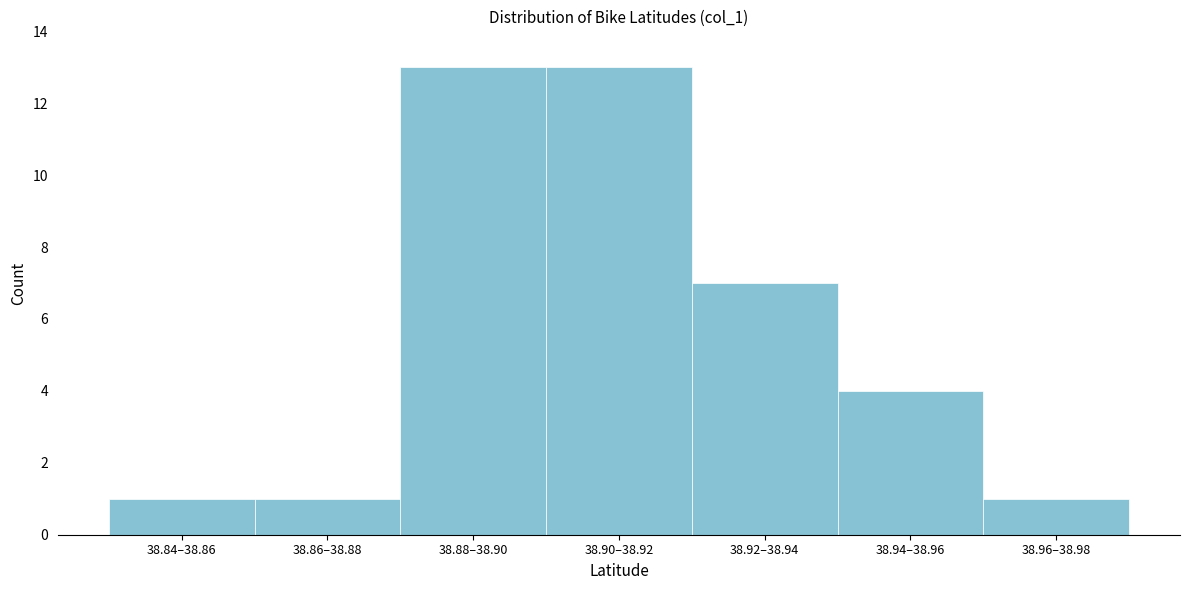

Reading right to left, transcribe all the data shown in this chart.

38.96–38.98=1	38.94–38.96=4	38.92–38.94=7	38.90–38.92=13	38.88–38.90=13	38.86–38.88=1	38.84–38.86=1